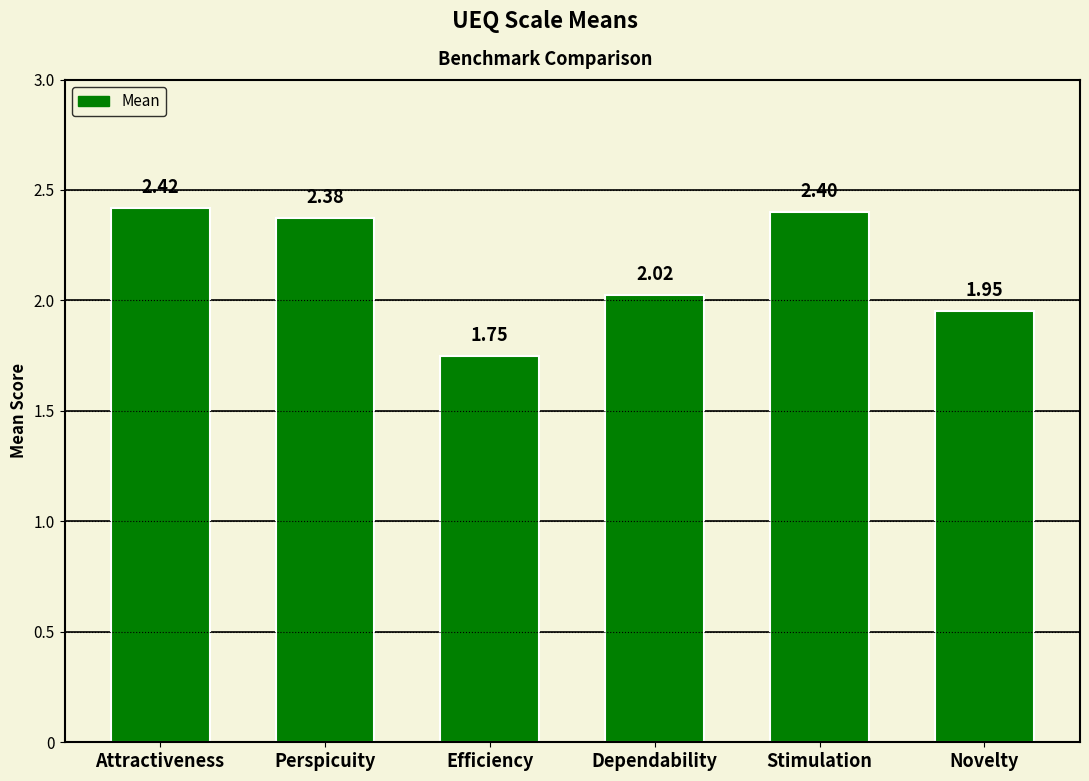

How many bars are there in total?

6